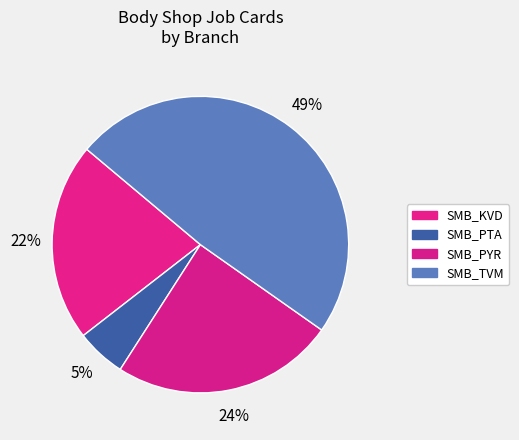

How many slices are in this pie chart?

4